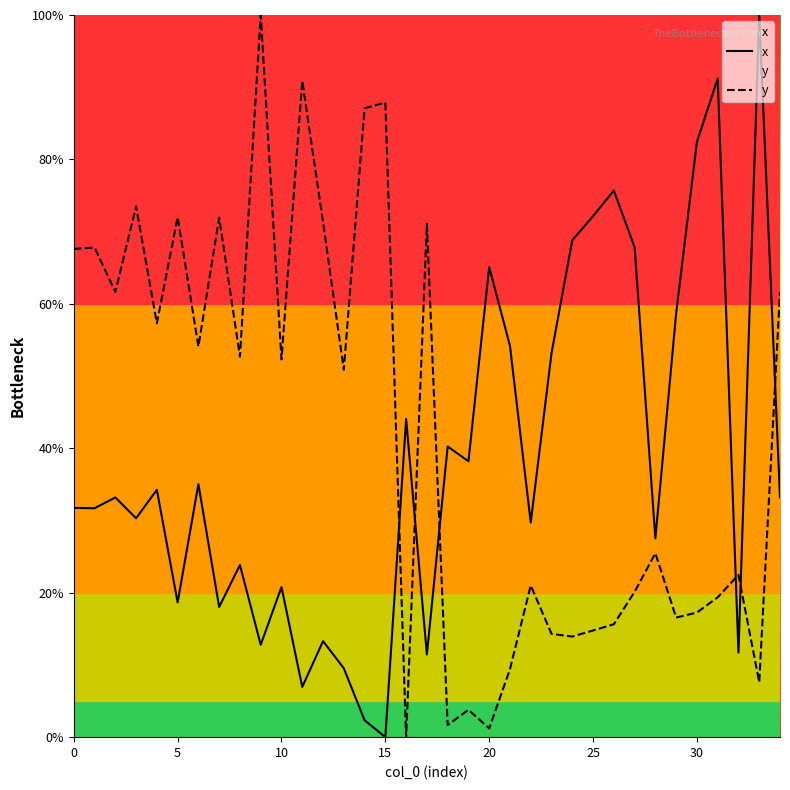

What is the difference between the x values at 12 and 19?

24.9